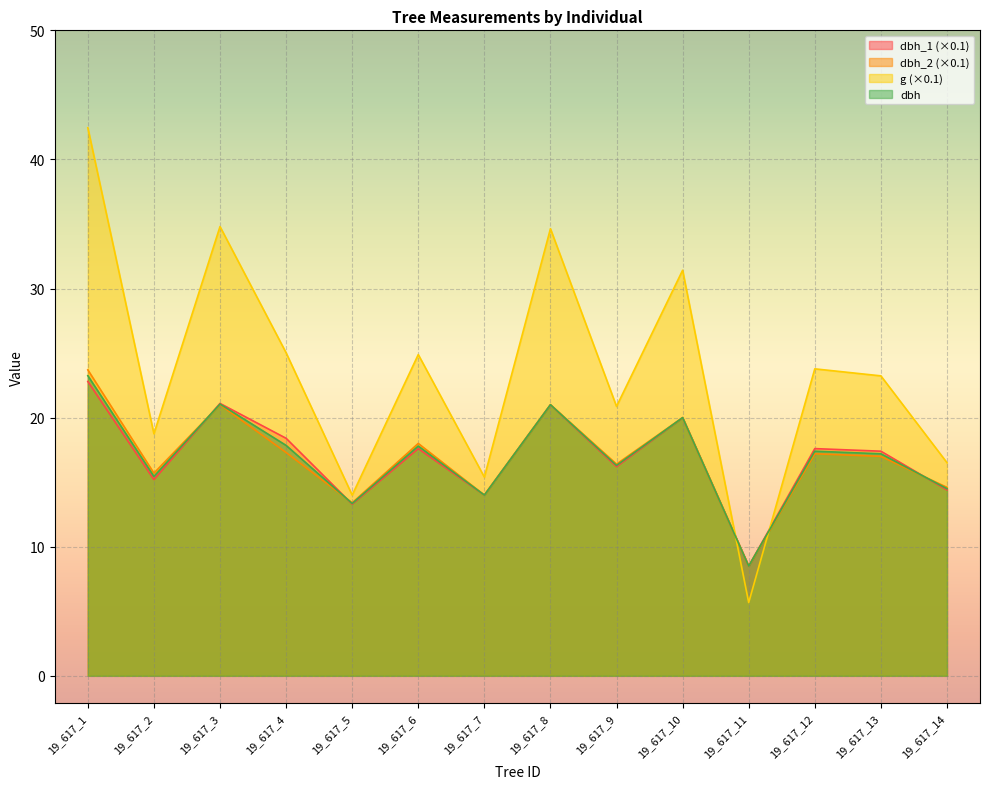

Which has a higher value, 19_617_13 or 19_617_3?

19_617_3